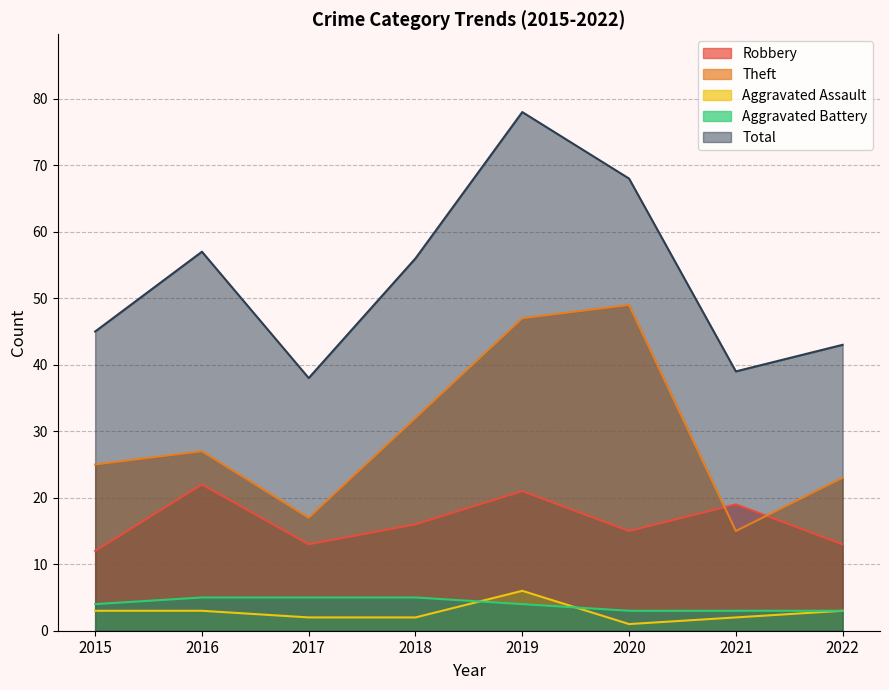

Which category has the lowest value in the Aggravated Battery series?

2020